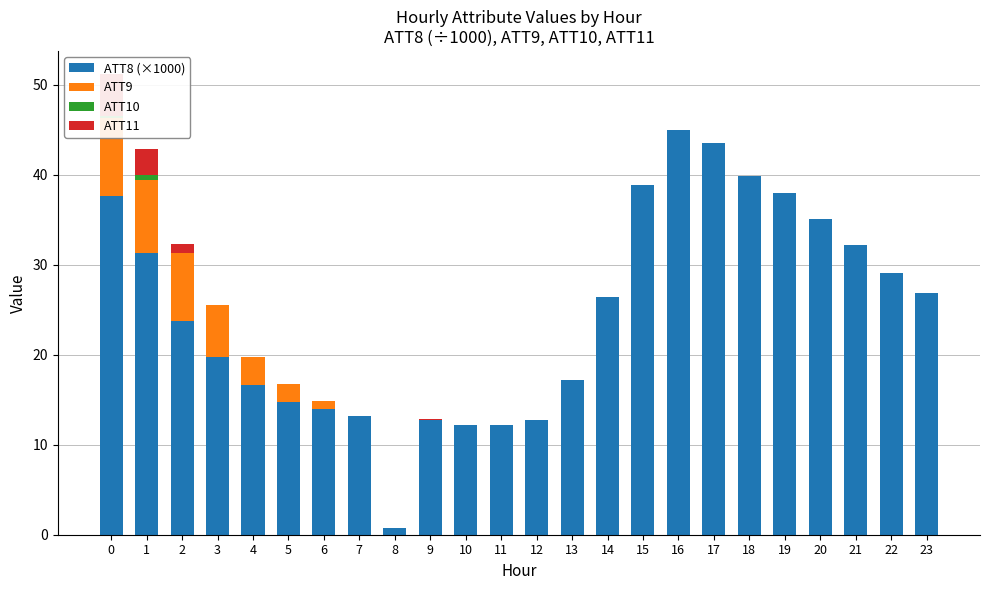

What are all the series names shown in the legend?

ATT8 (×1000), ATT9, ATT10, ATT11